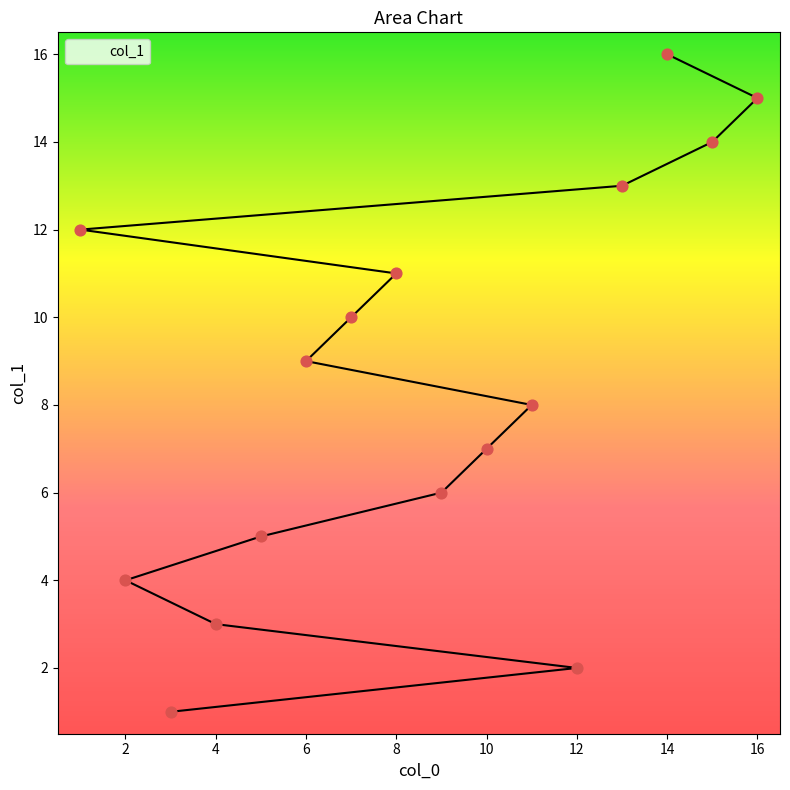

What is the change in value from 9 to 8?

+5